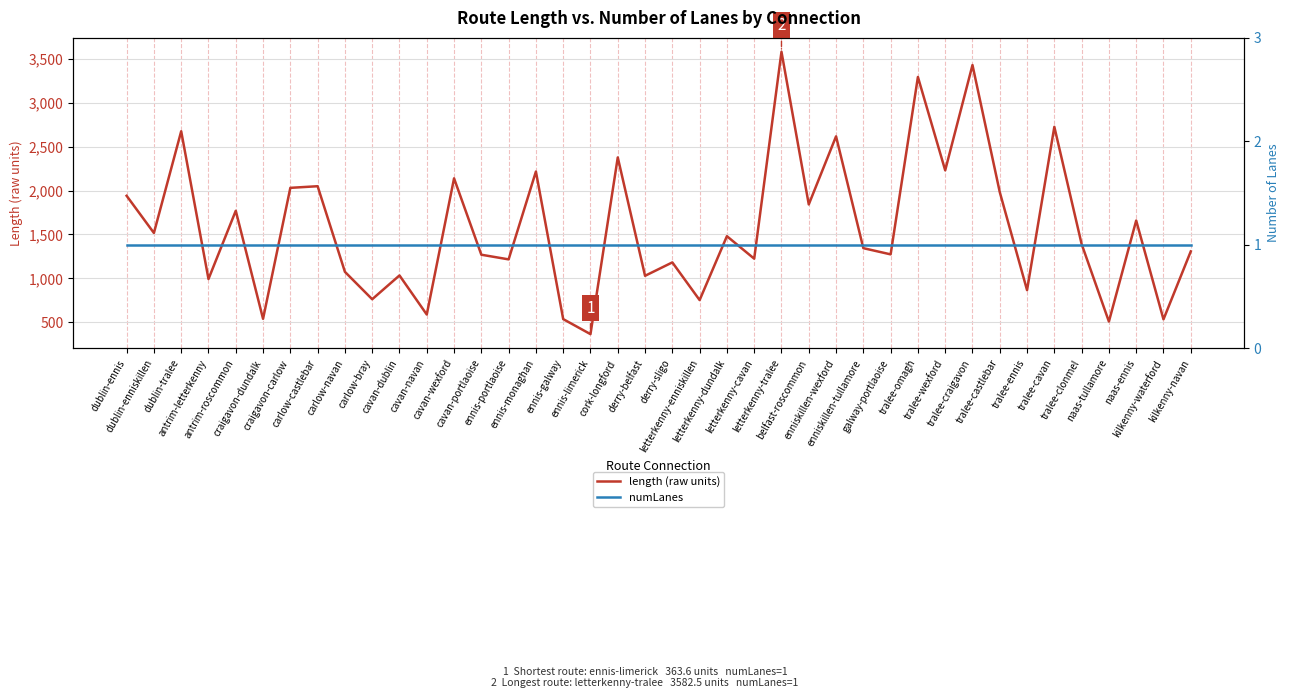

True or false: numLanes has more than 0 interior local peaks.

False